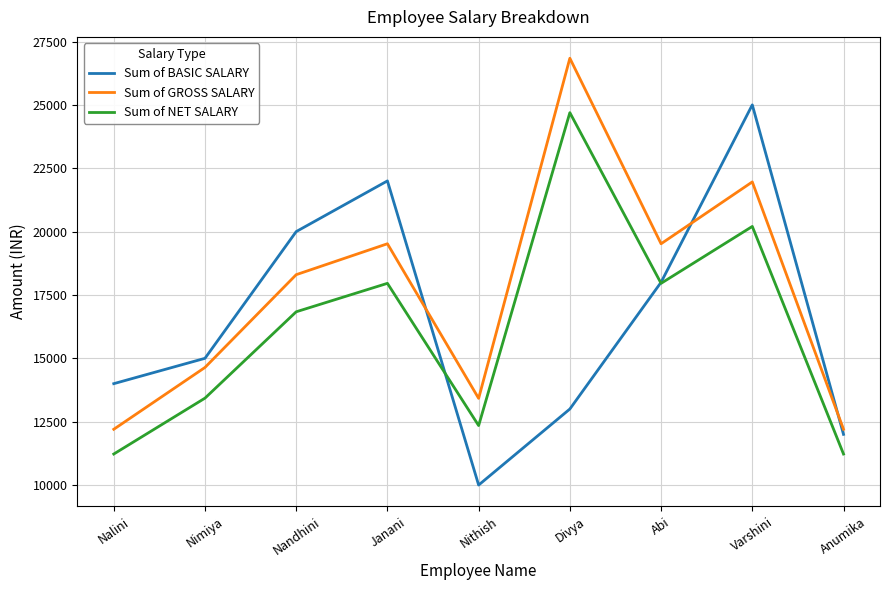

What value does the Sum of NET SALARY series have at Nimiya?

13428.8